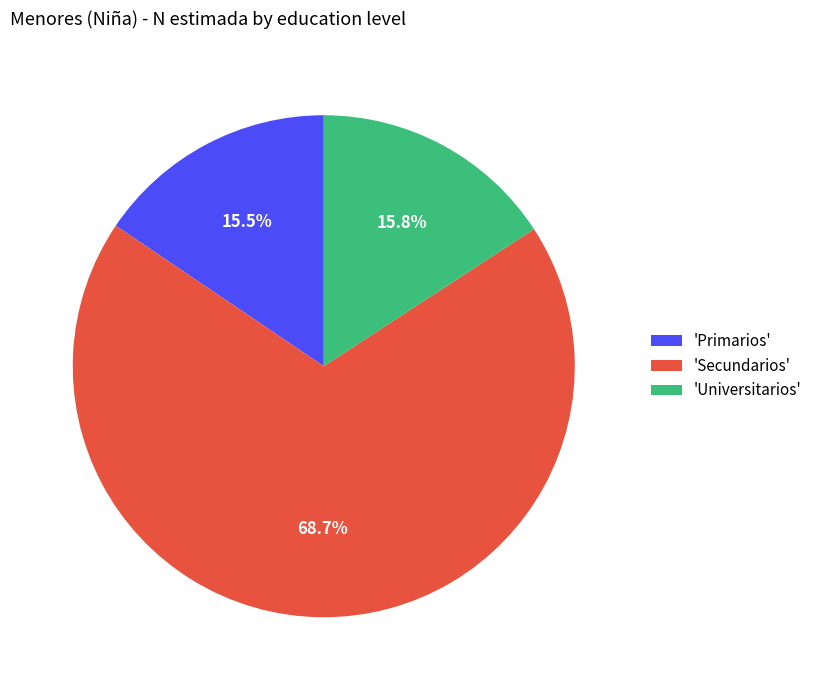

Which slice is the largest?

'Secundarios'